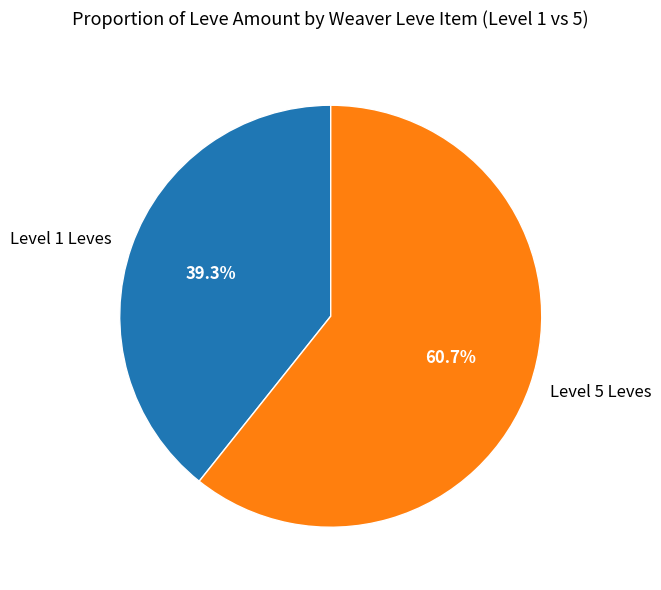

Which slice is the smallest?

Level 1 Leves